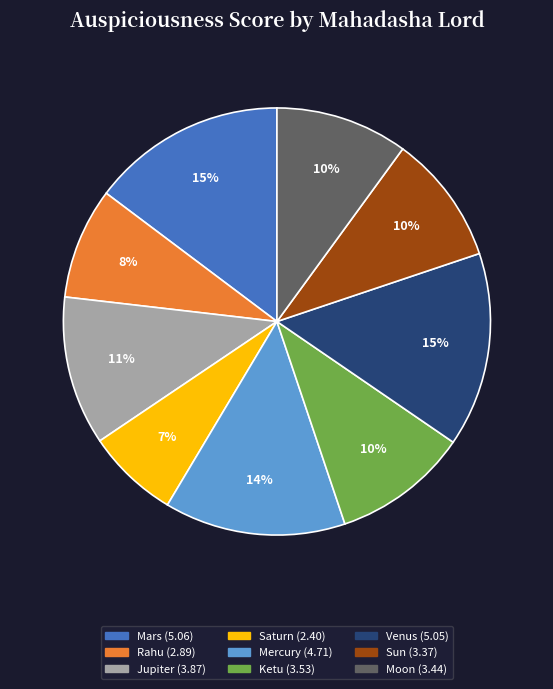

Count the number of slices in the pie.

9